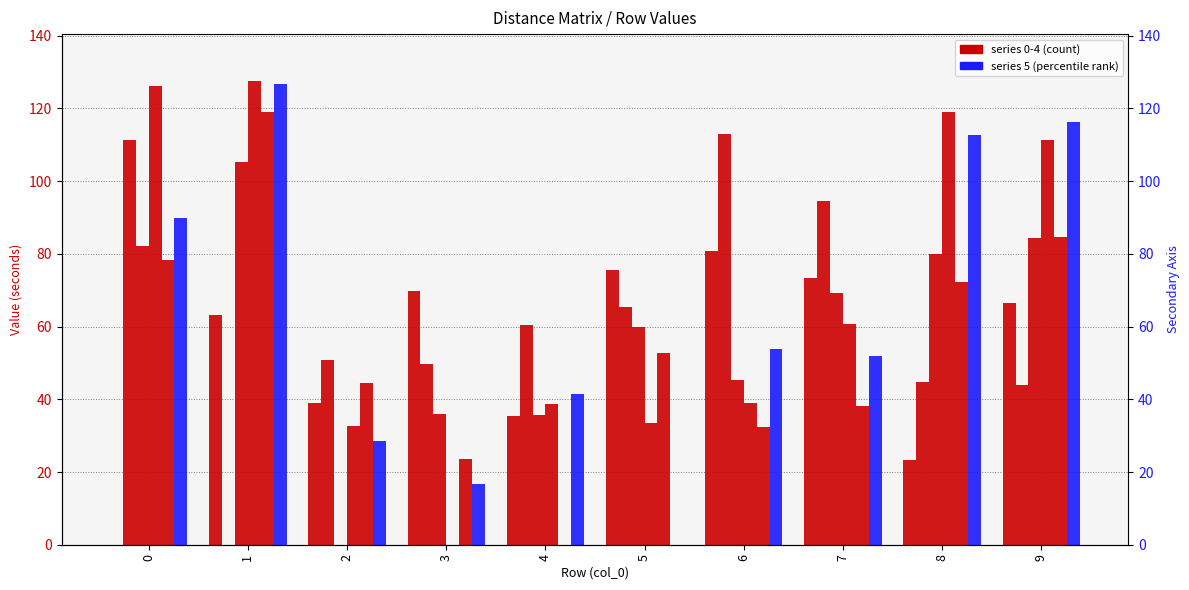

How many positive values does the 2 series have?

9